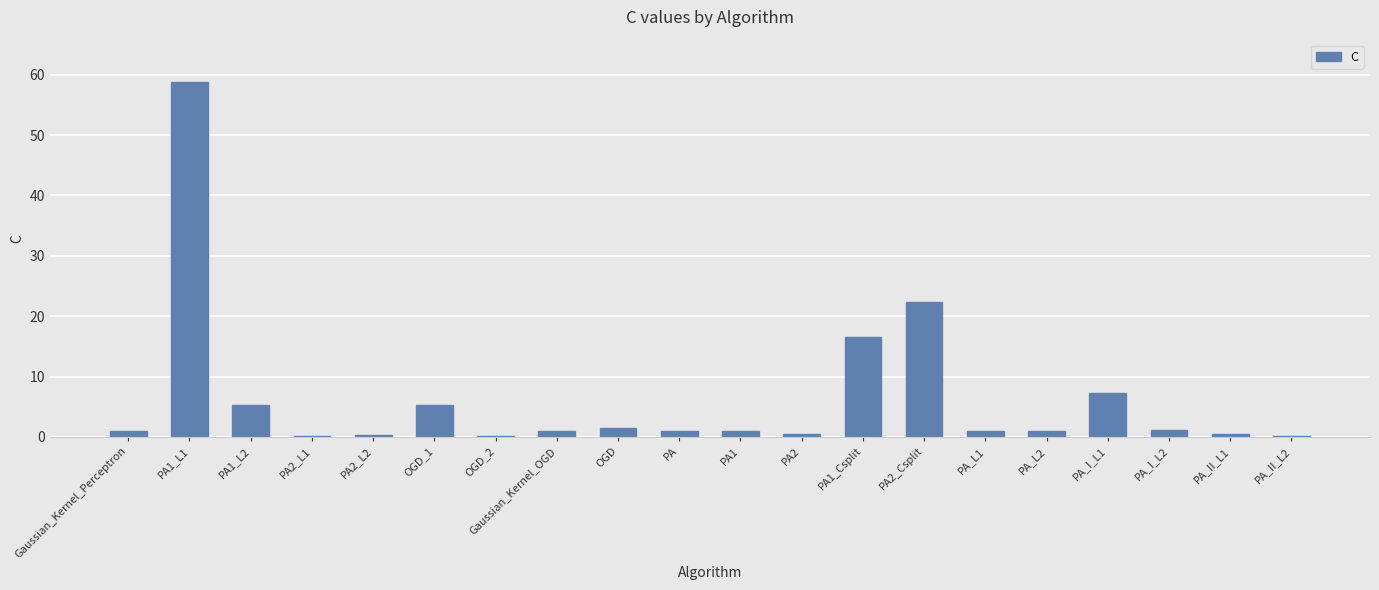

How many series are shown in this chart?

1